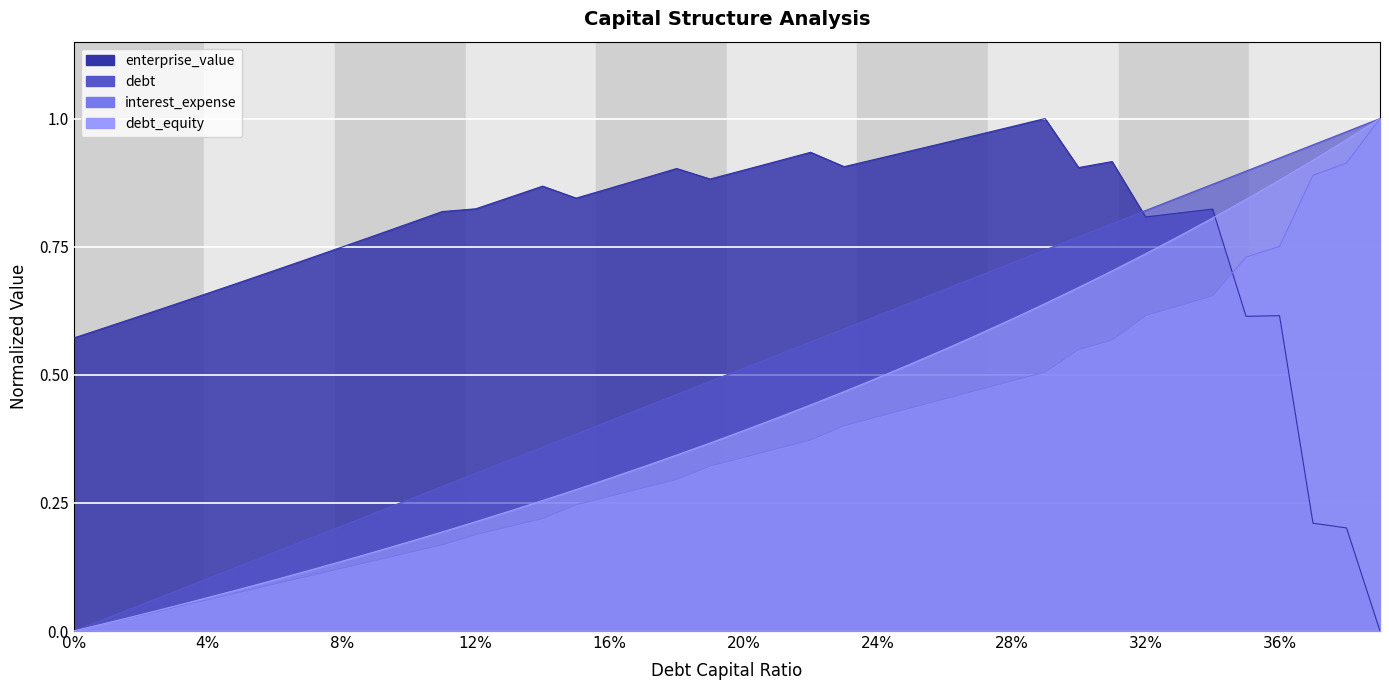

At which category is the sum across all series the highest?

36